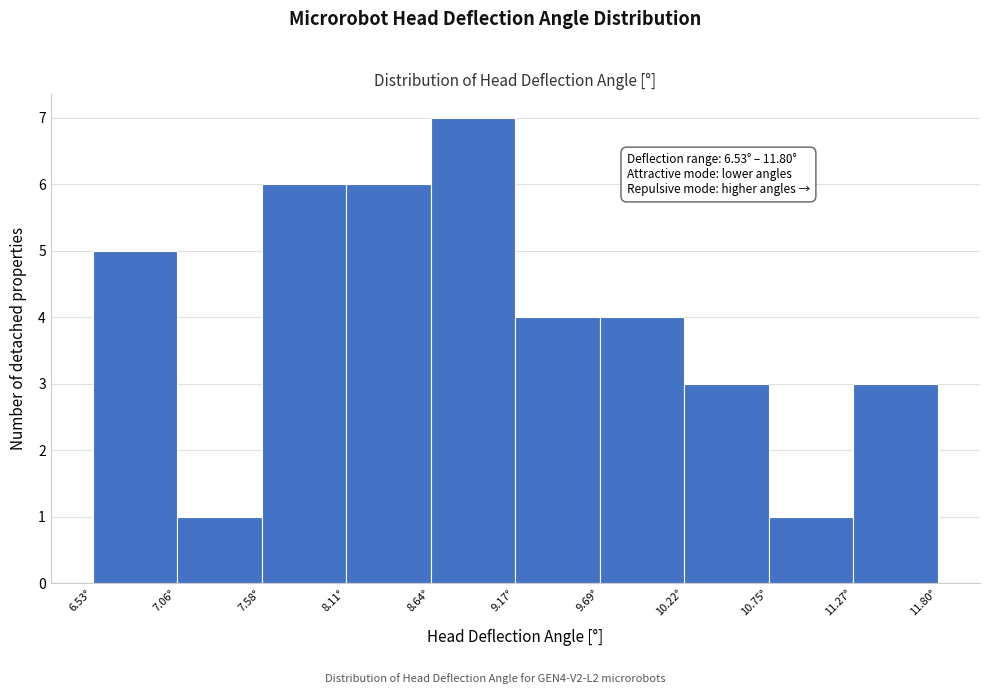

Over which range of the x-axis is the bar tallest?

8.6 to 9.2